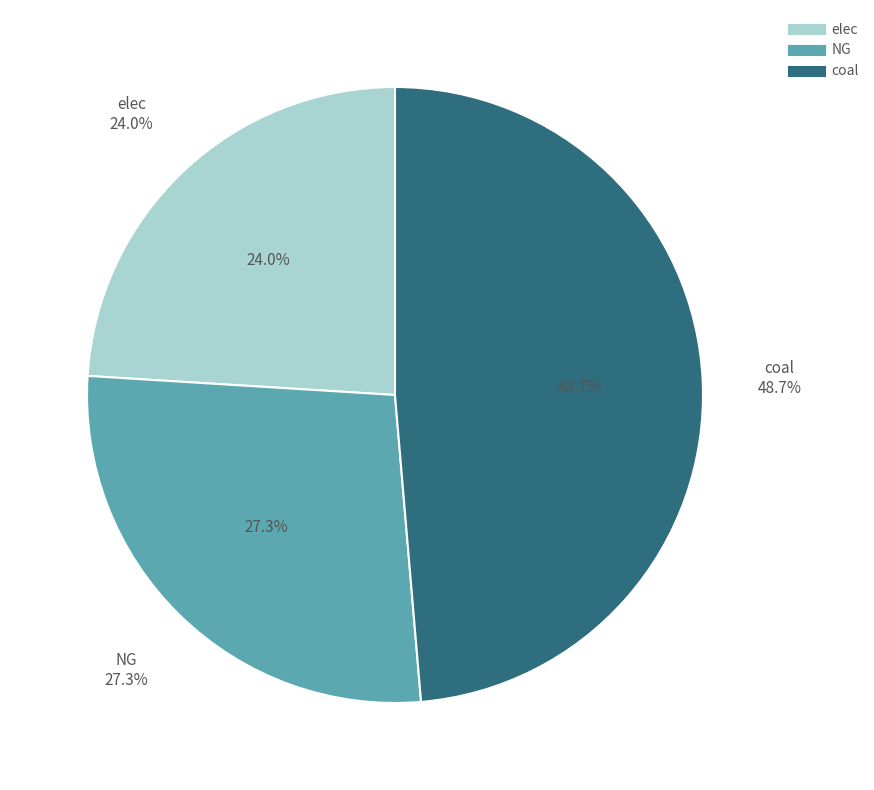

To the nearest percent, what is the average slice percentage?

33%